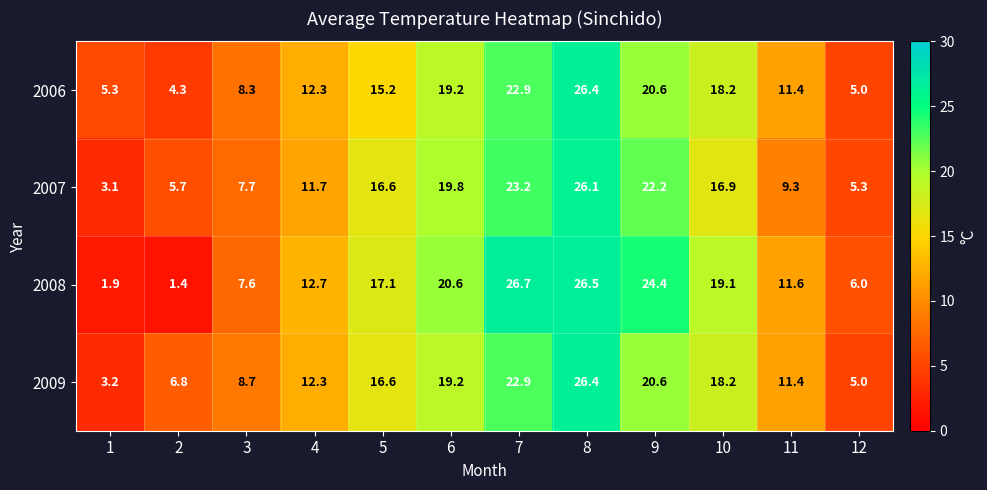

What is the approximate value of 2007 at 8?

26.1